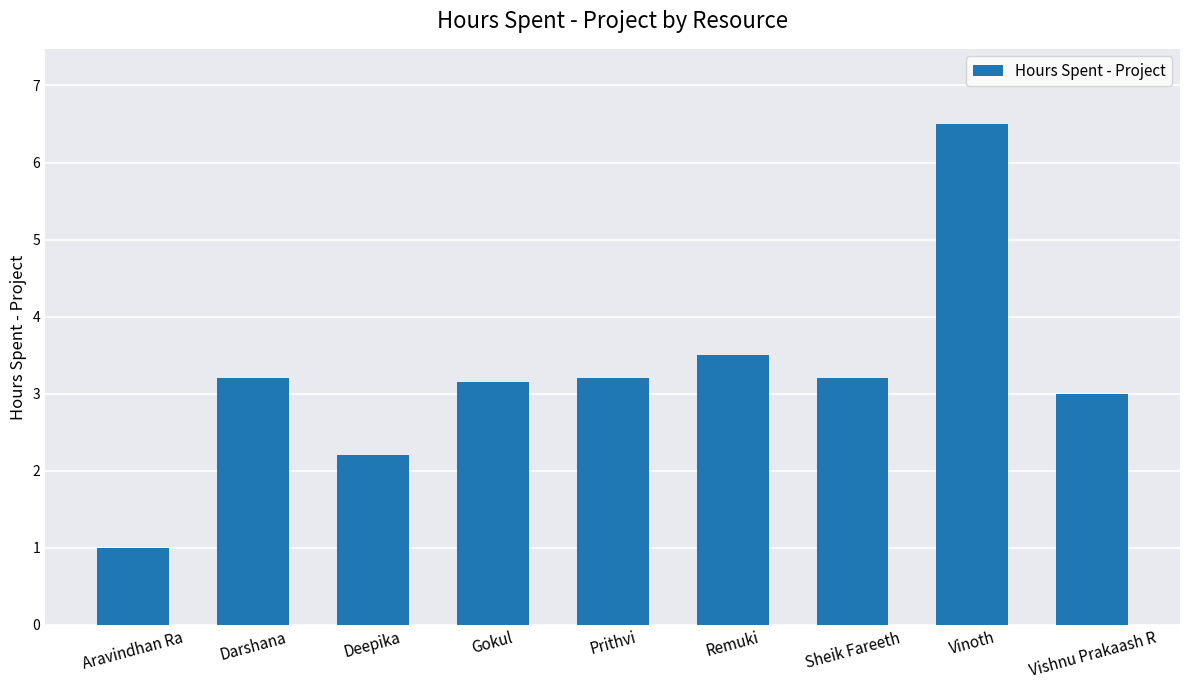

What is the sum of the values at Sheik Fareeth and Prithvi?

6.4